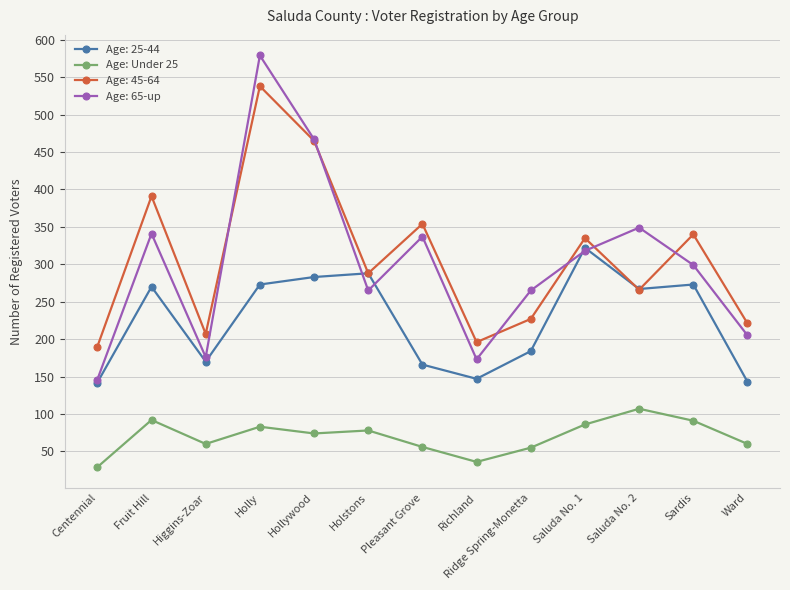

What is the label of the 10th point from the left?

Saluda No. 1